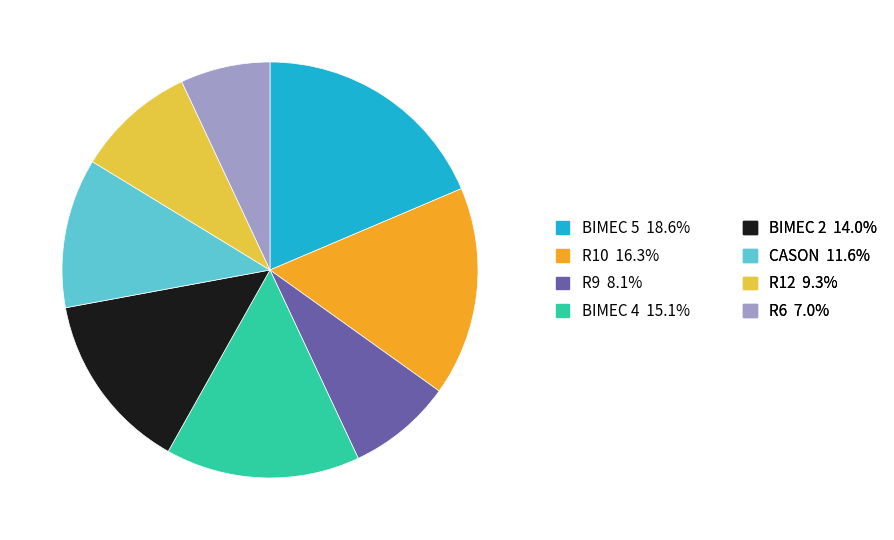

Does any single category account for the majority?

No